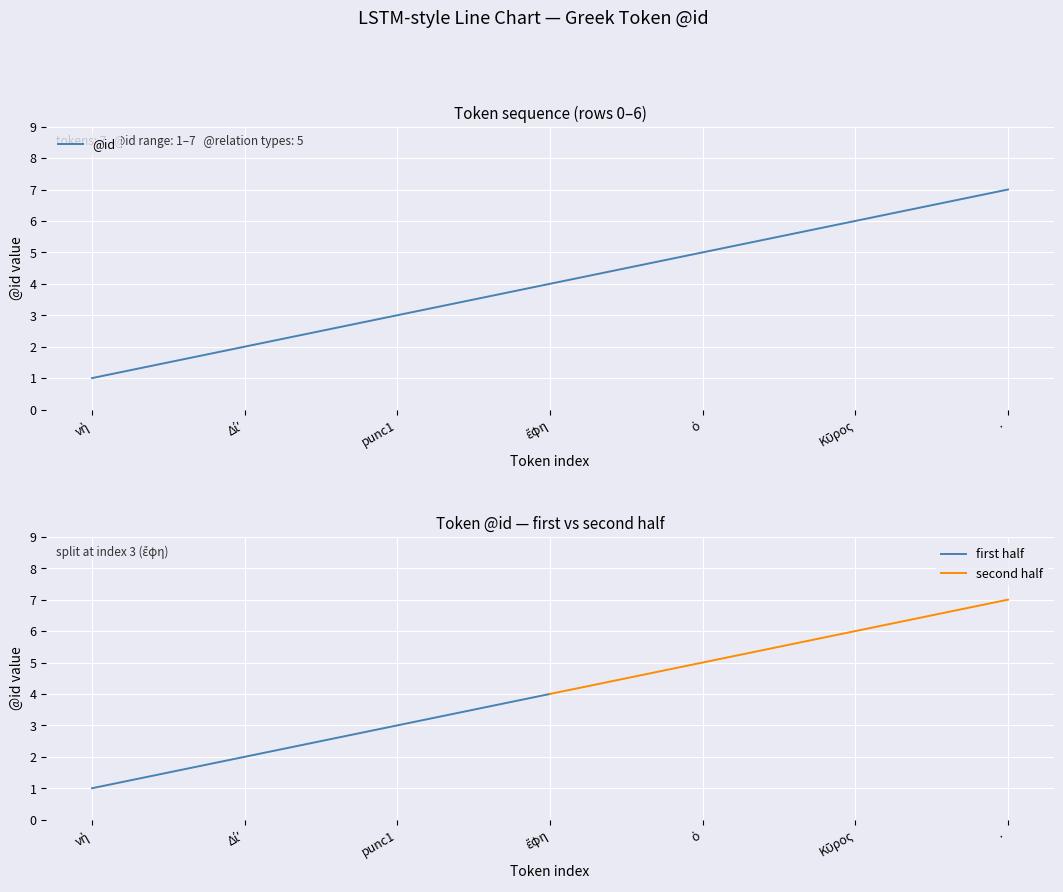

The @id series shows 10 at ·. True or false?

False